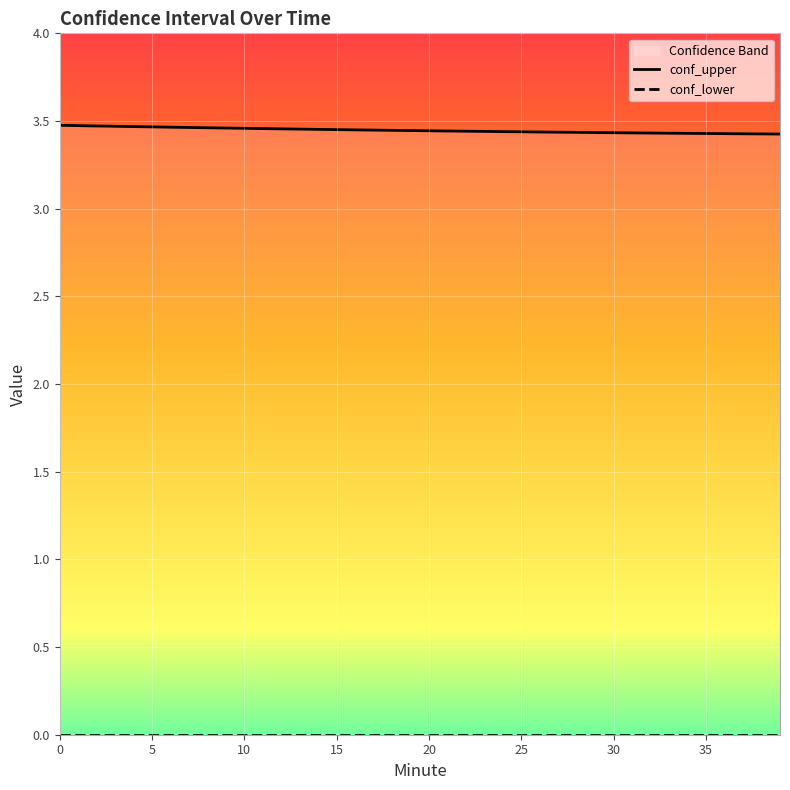

Which series changed the most between 31 and 34?

conf_upper